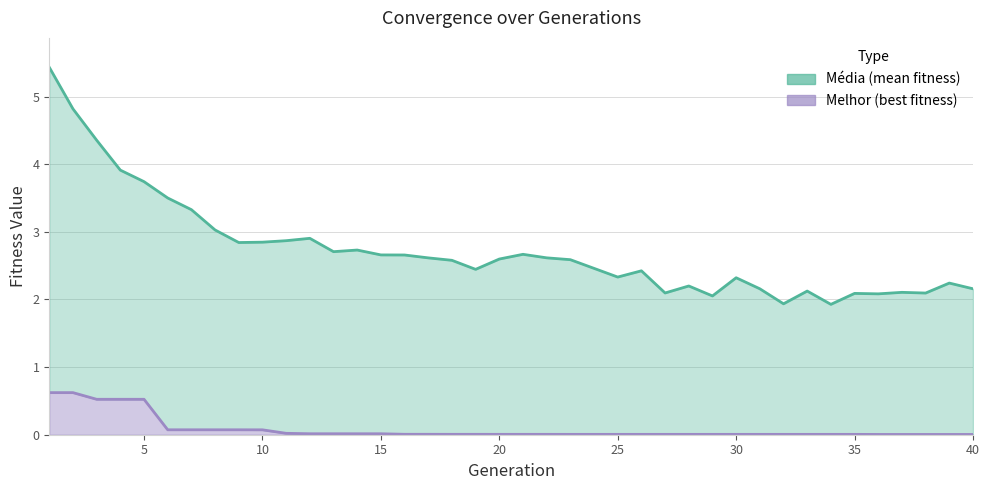

What is the sum of all media values?

109.3